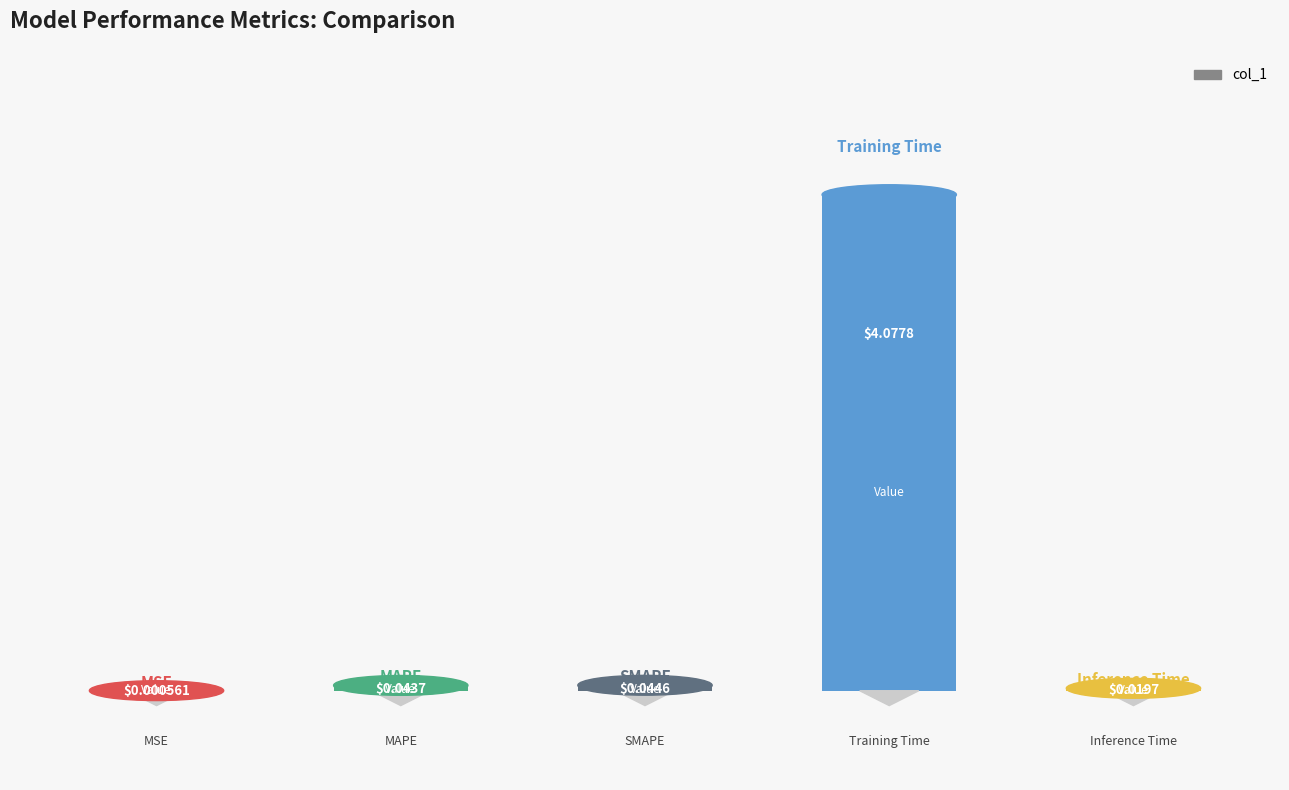

What is the sum of all values?

4.2